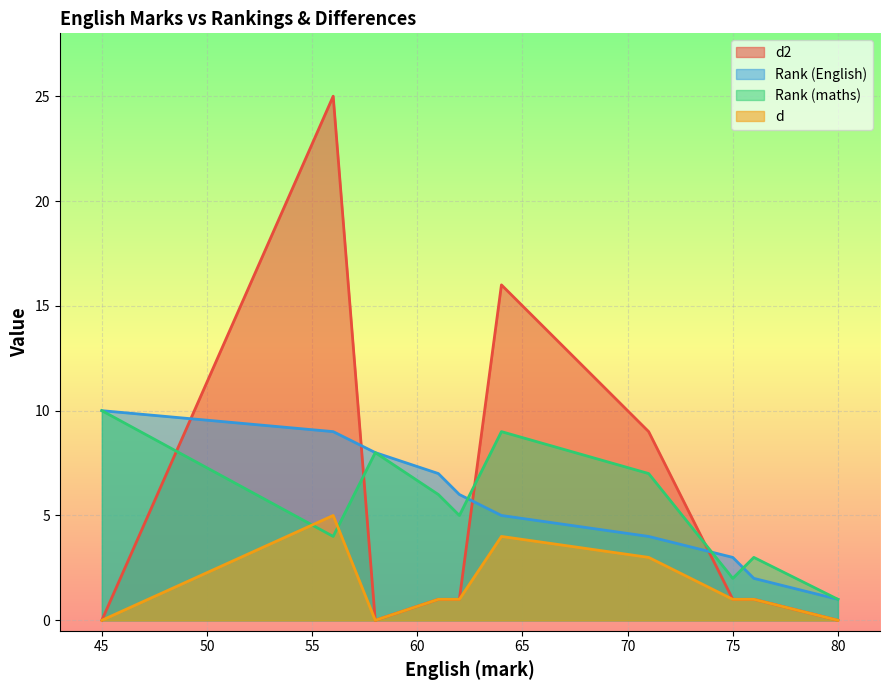

Which series has the largest range (max minus min)?

d2